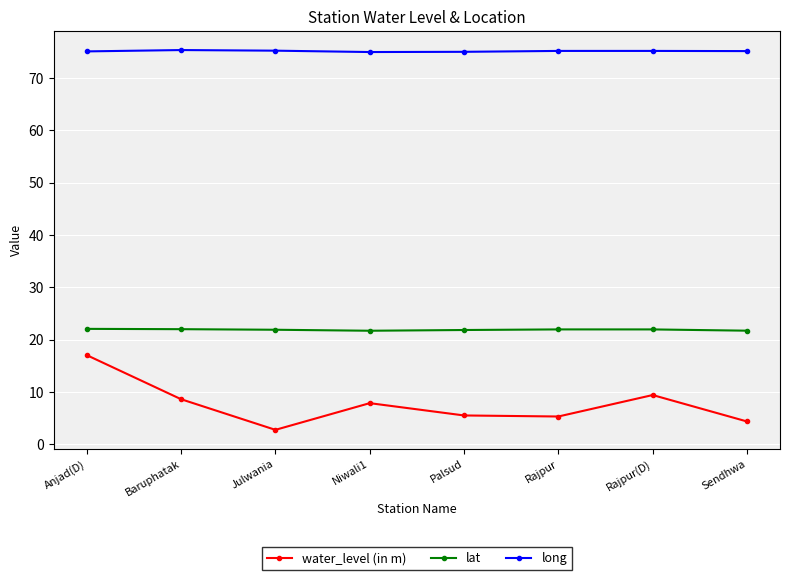

The lat series shows 22.0 at Baruphatak. True or false?

True